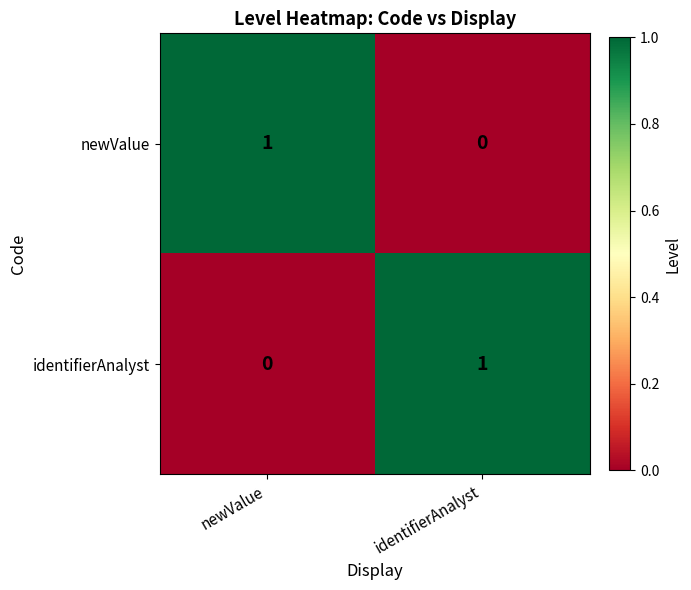

Rank the categories by newValue value from highest to lowest.

newValue, identifierAnalyst